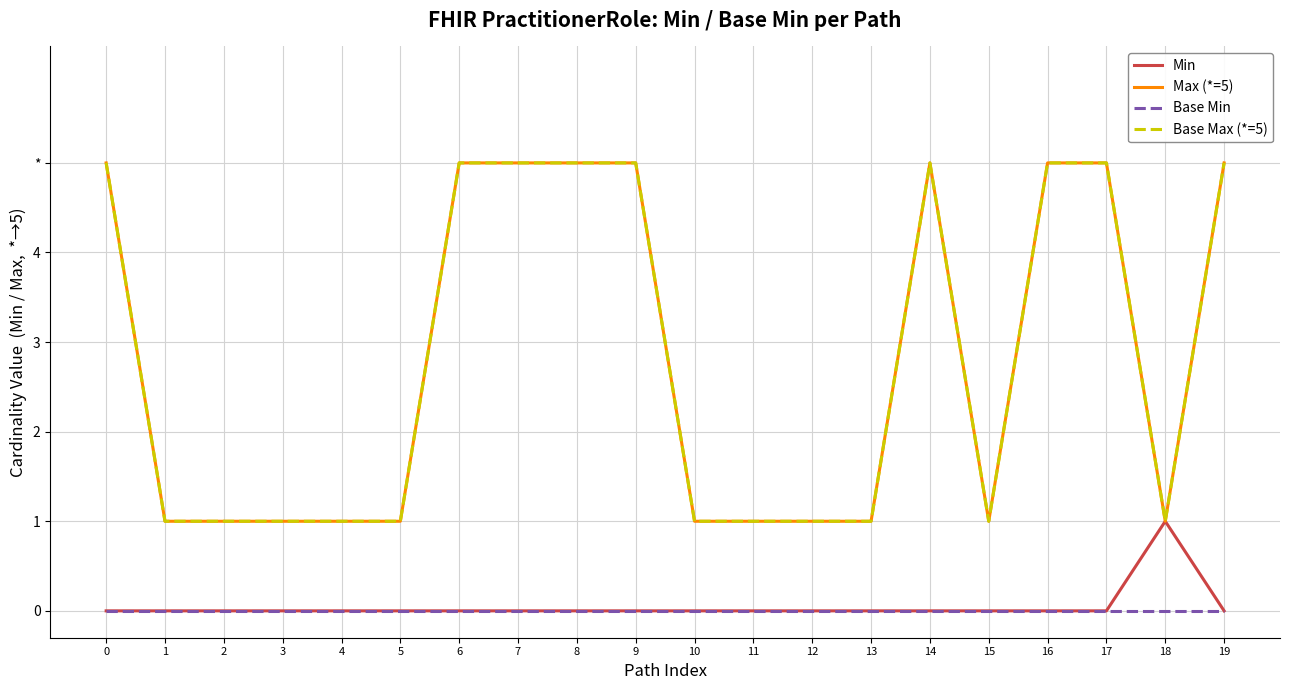

What is the value of the Max (*=5) point at the 7th from the left?

5